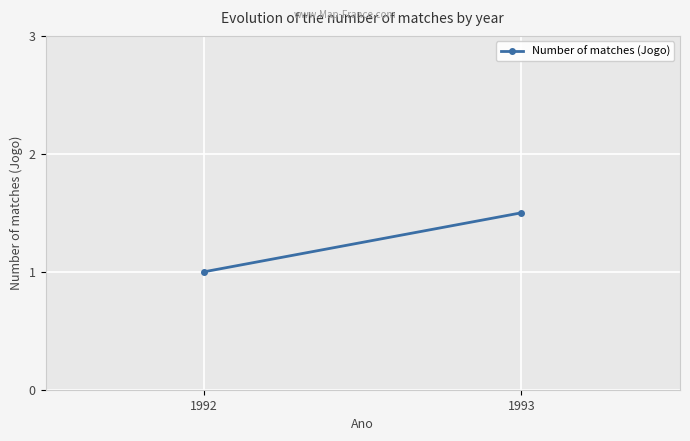

Reading left to right, list all the values displayed in this chart.

1992=1.0	1993=1.5